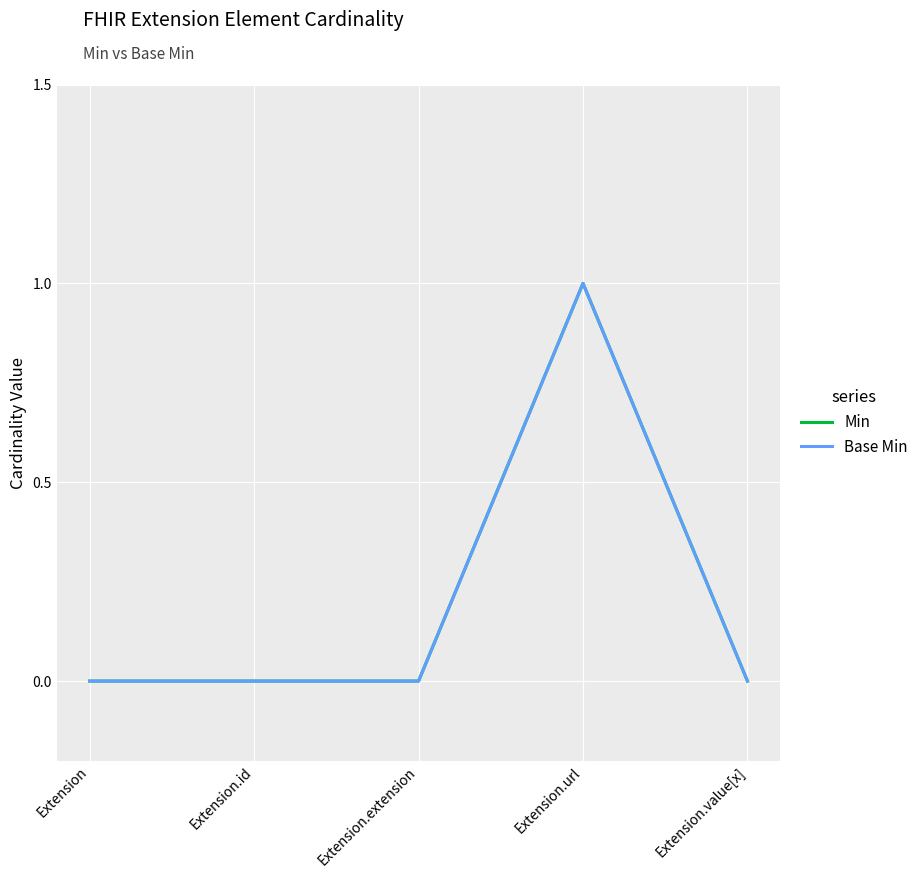

The Min series shows 0 at Extension.extension. True or false?

True